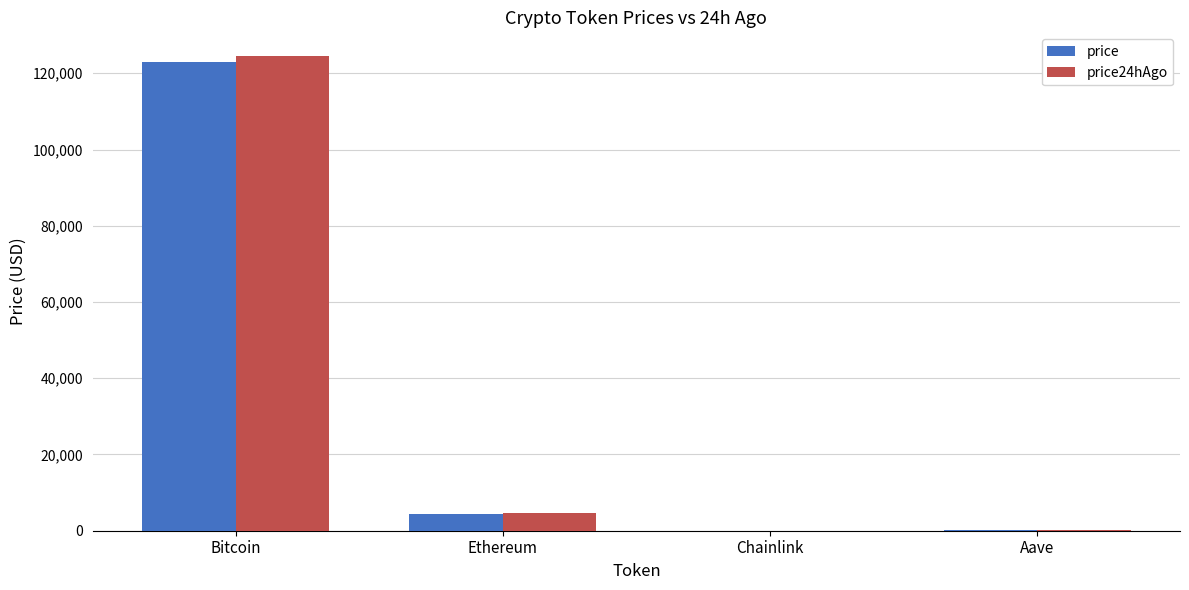

Between Bitcoin and Ethereum, which series saw the biggest shift?

price24hAgo